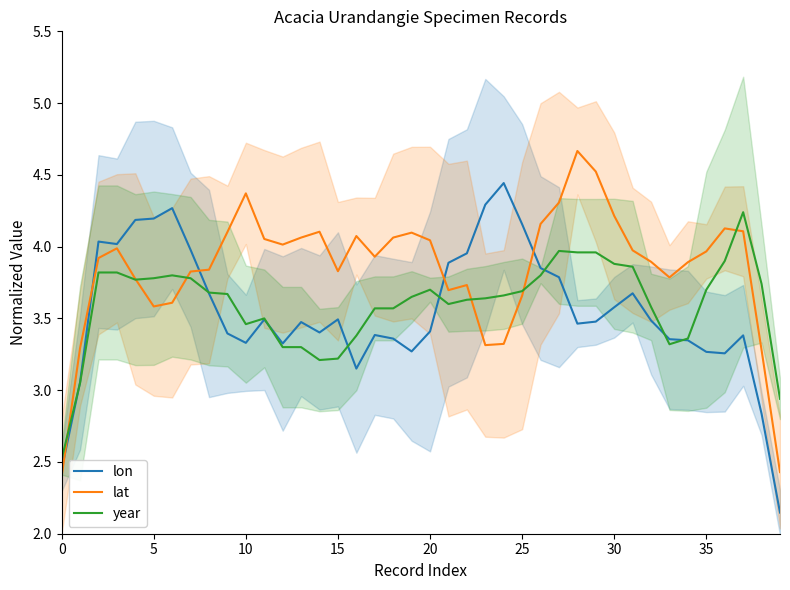

What is the difference between the maximum and second lowest values in the lon series?

2.0